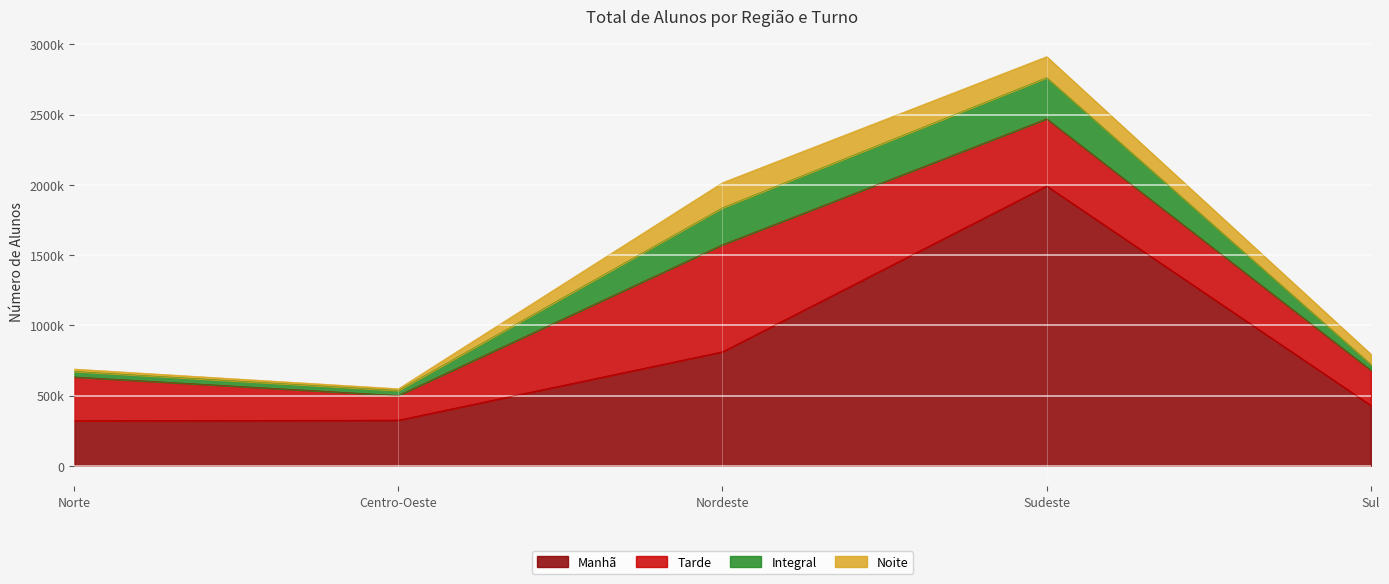

What is the value of the Tarde point at the 3rd from the left?

762022